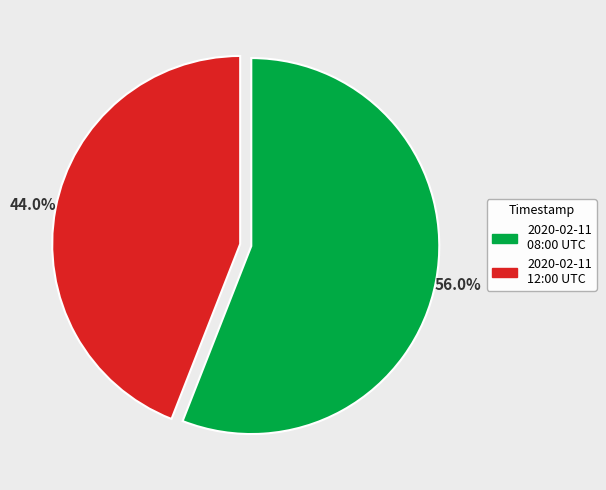

Is there a majority slice in this chart?

Yes